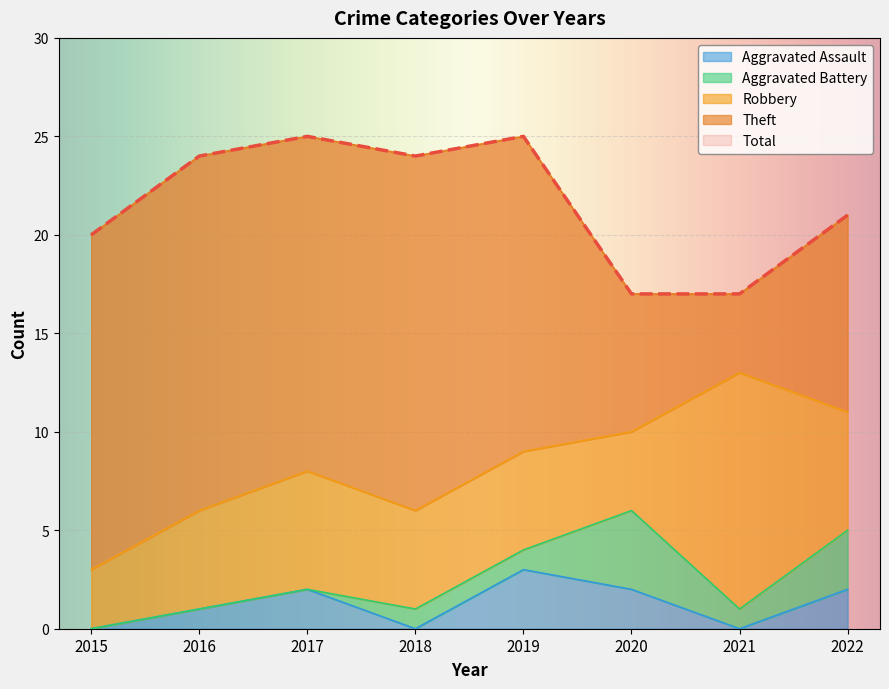

Rank the categories by Theft value from highest to lowest.

2016, 2018, 2015, 2017, 2019, 2022, 2020, 2021